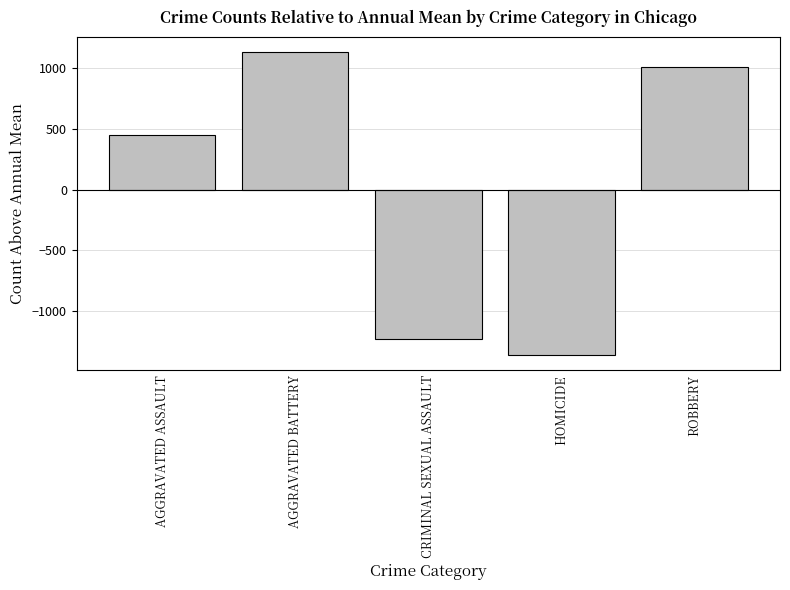

Is it true that the value at CRIMINAL SEXUAL ASSAULT is -646.7?

False